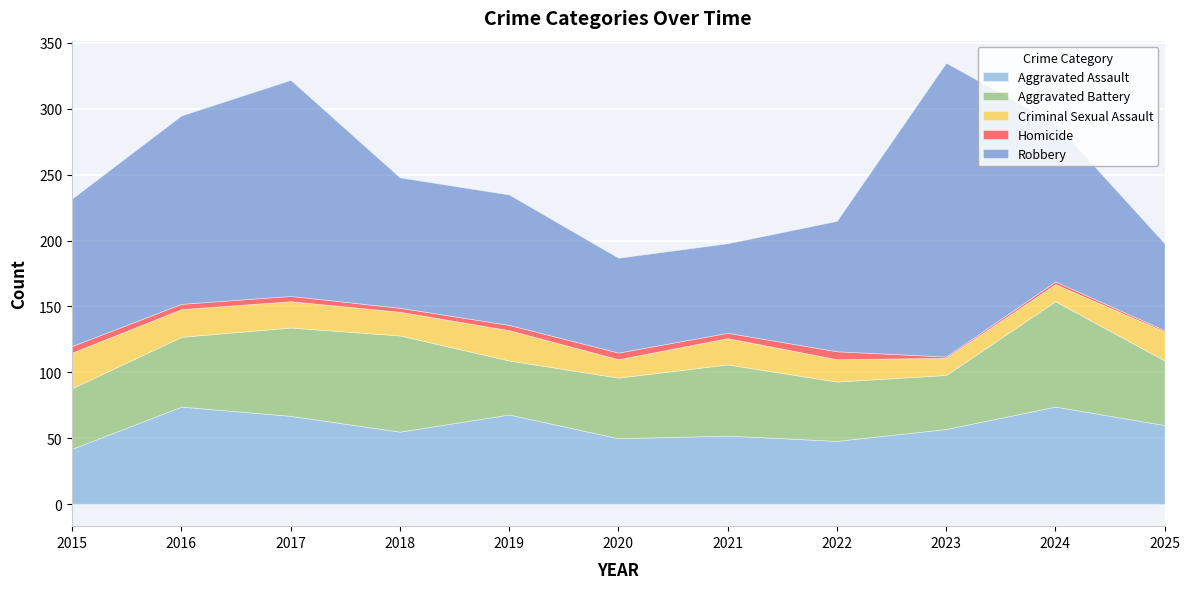

At which label does Robbery first exceed 99?

2015